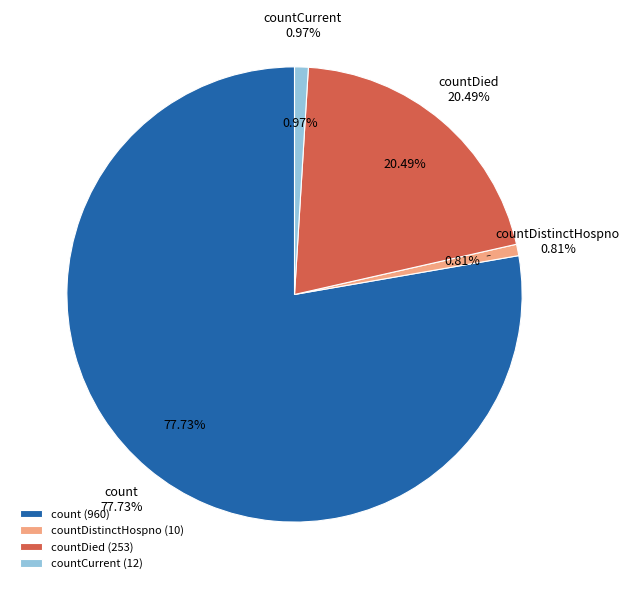

True or false: count accounts for 78% of the total.

True